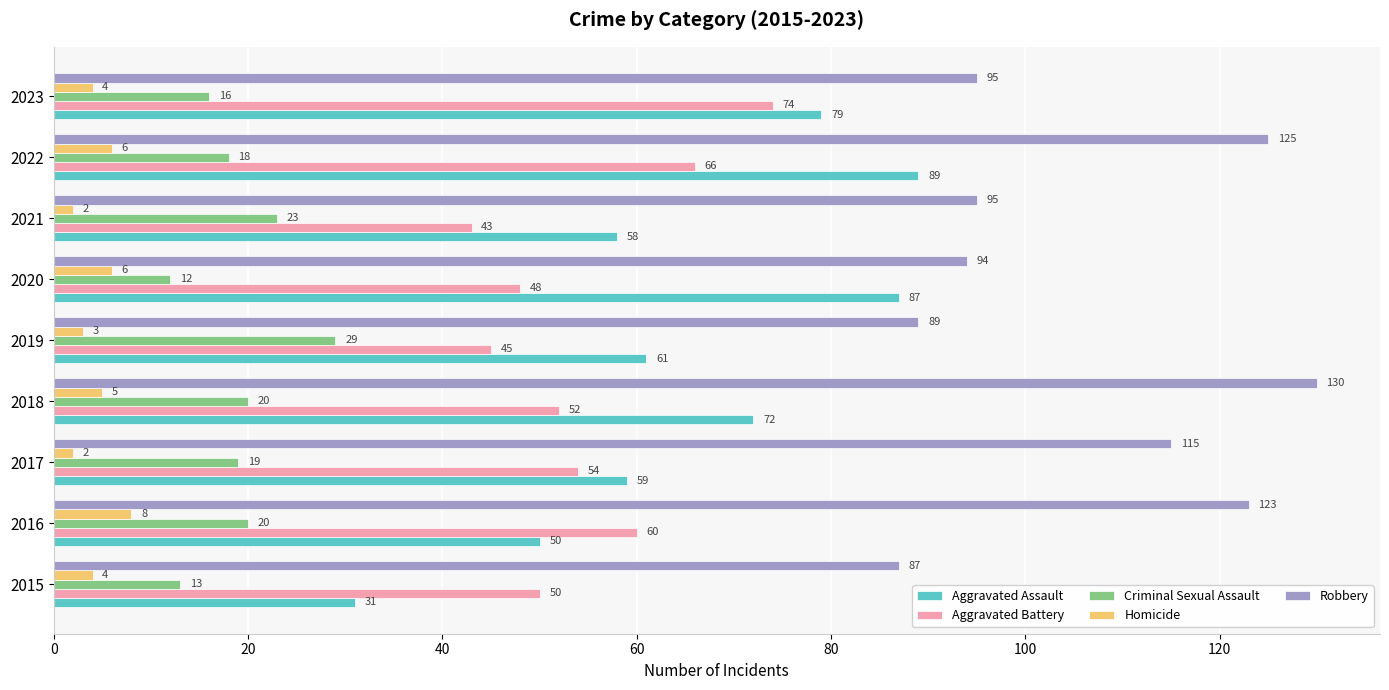

Where is Robbery nearest to the value 108?

2017